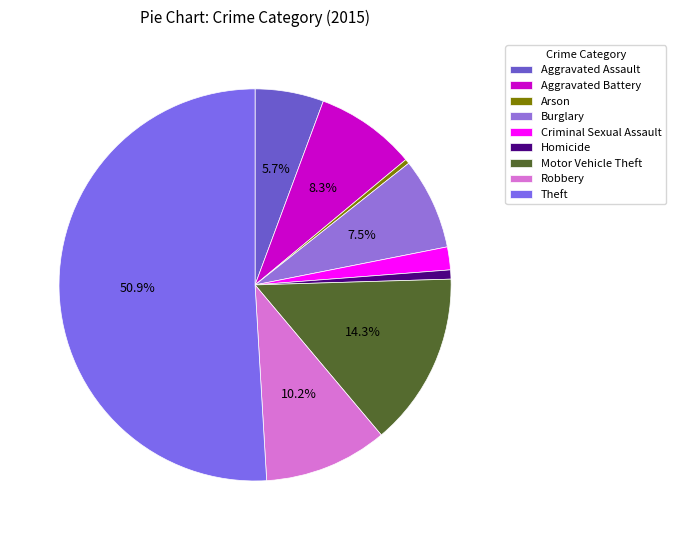

True or false: Motor Vehicle Theft accounts for 5% of the total.

False